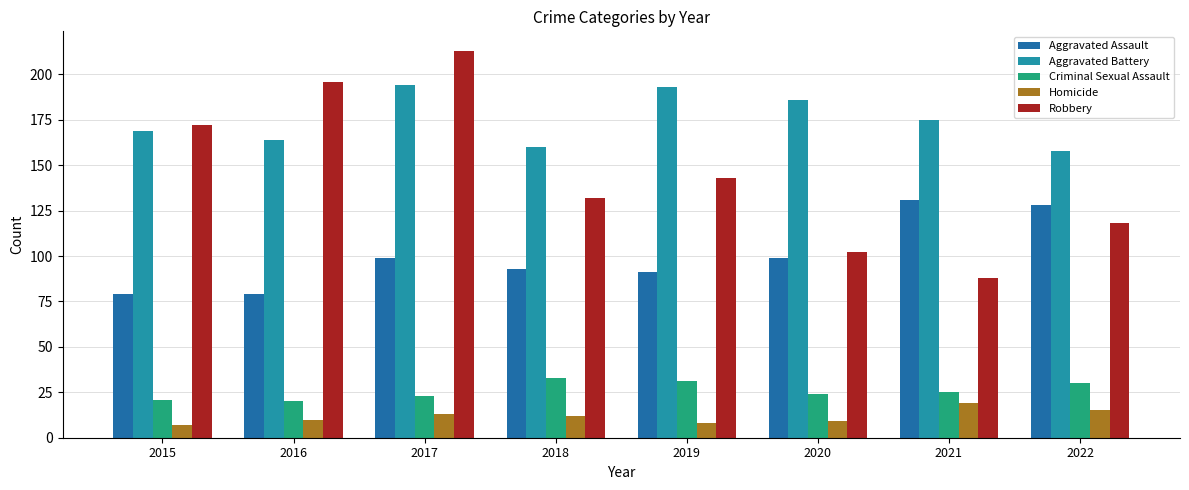

At which label is Robbery closest to 150?

2019